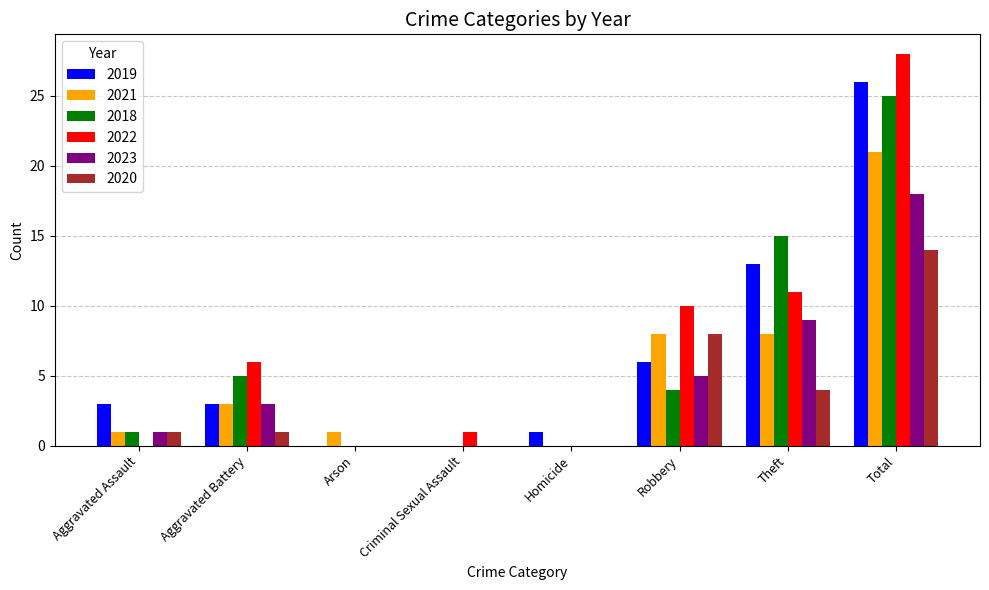

What are all the series names shown in the legend?

2019, 2021, 2018, 2022, 2023, 2020